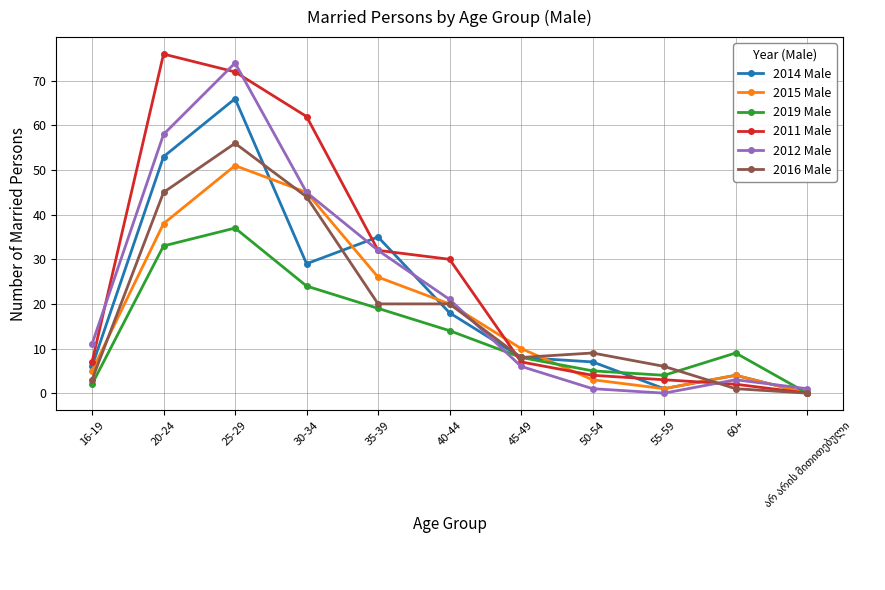

How many values in the 2019 Male series are below 9?

5